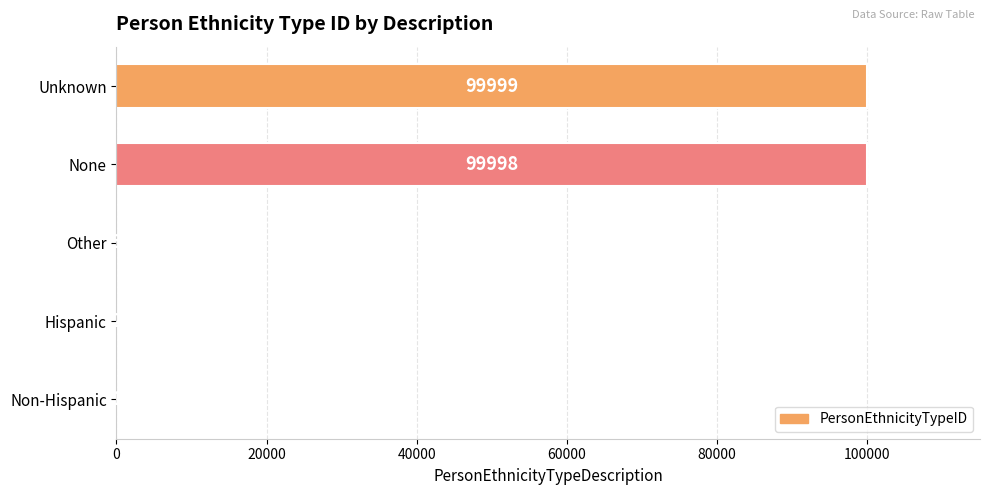

What is the sum of the values at Unknown and Other?

100002